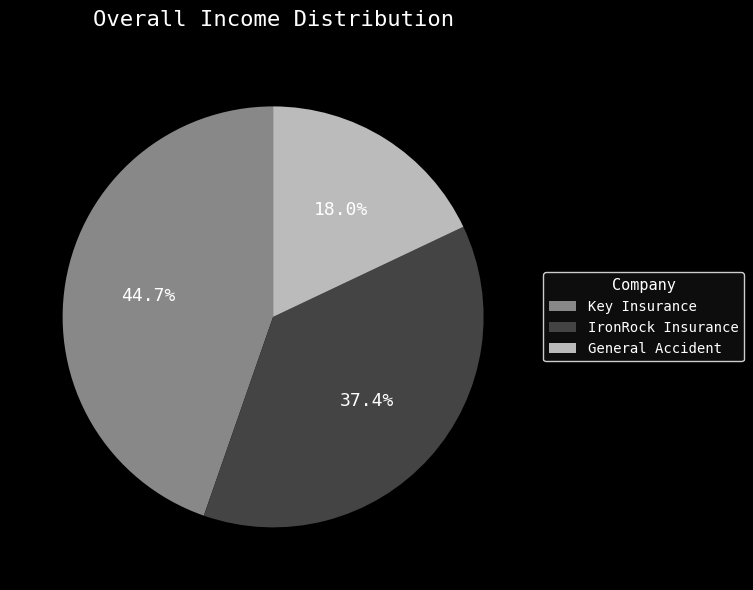

How many slices are in this pie chart?

3